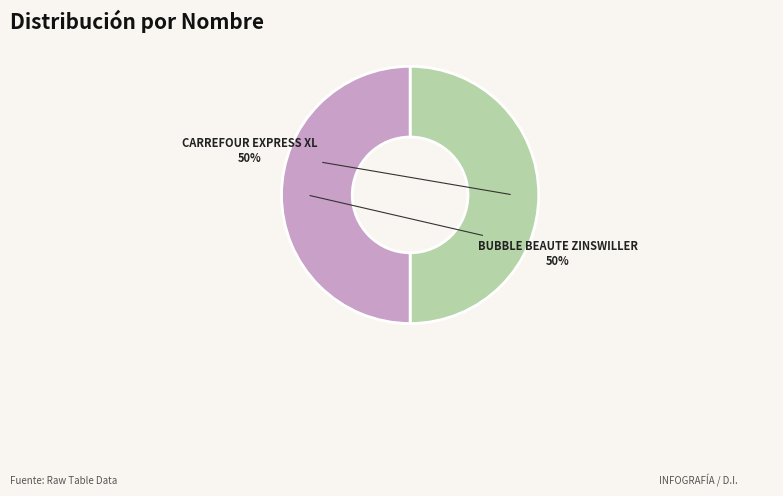

Is the sum of BUBBLE BEAUTE ZINSWILLER and CARREFOUR EXPRESS XL greater than half?

Yes